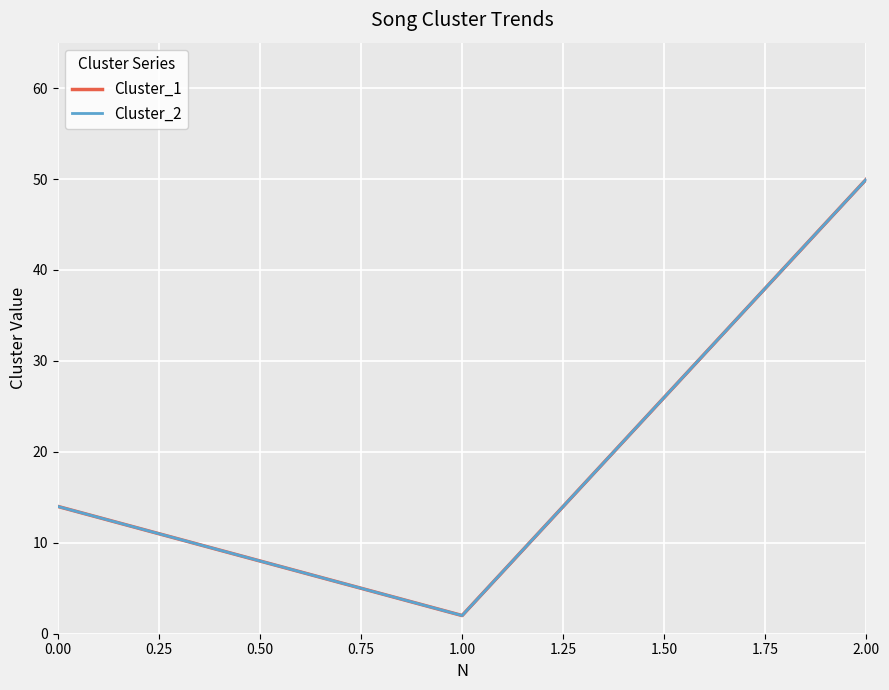

What are all the series names shown in the legend?

Cluster_1, Cluster_2